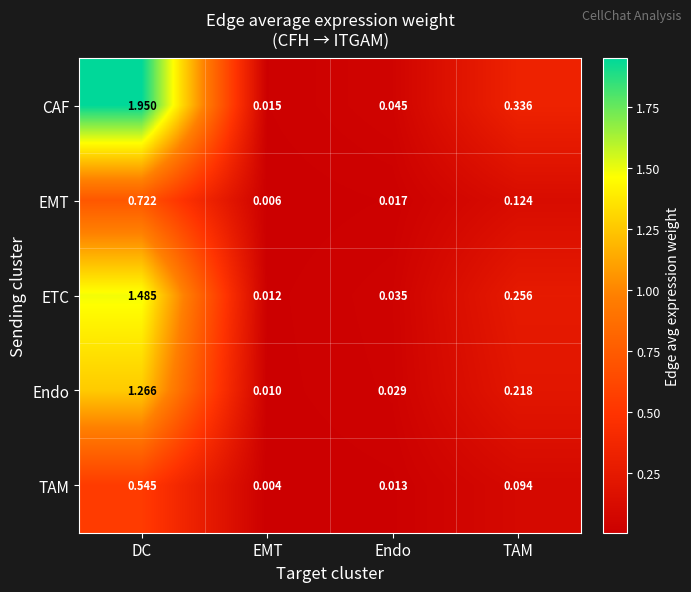

Where is Endo nearest to the value 0?

EMT